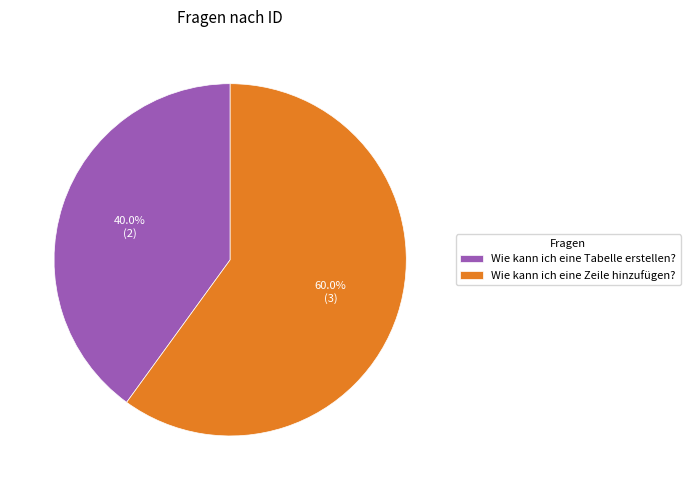

Rank the categories by value from highest to lowest.

Wie kann ich eine Zeile hinzufügen?, Wie kann ich eine Tabelle erstellen?